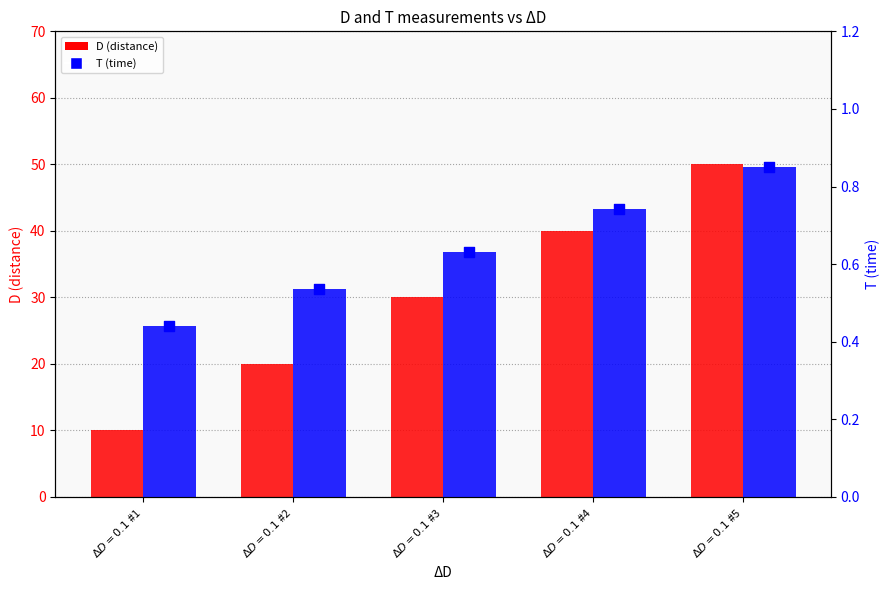

What are all the series names shown in the legend?

D, T